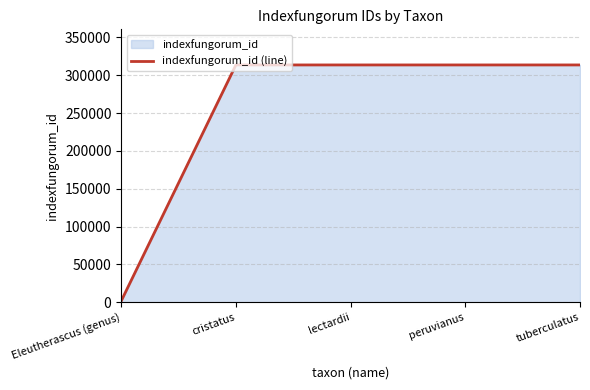

What is the change in value from cristatus to tuberculatus?

+3